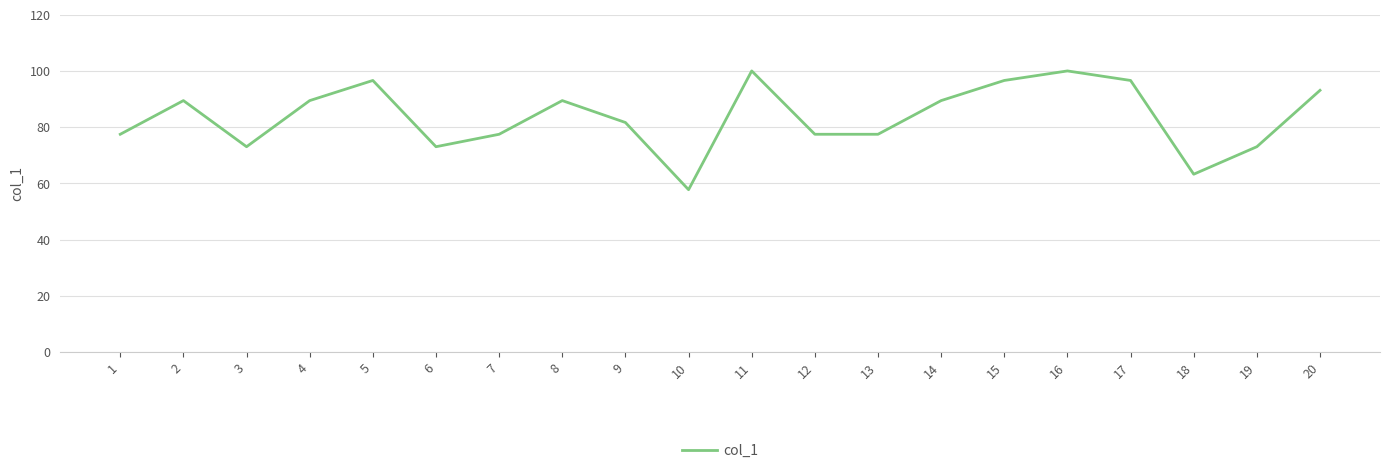

Between 6 and 13, which is larger?

13